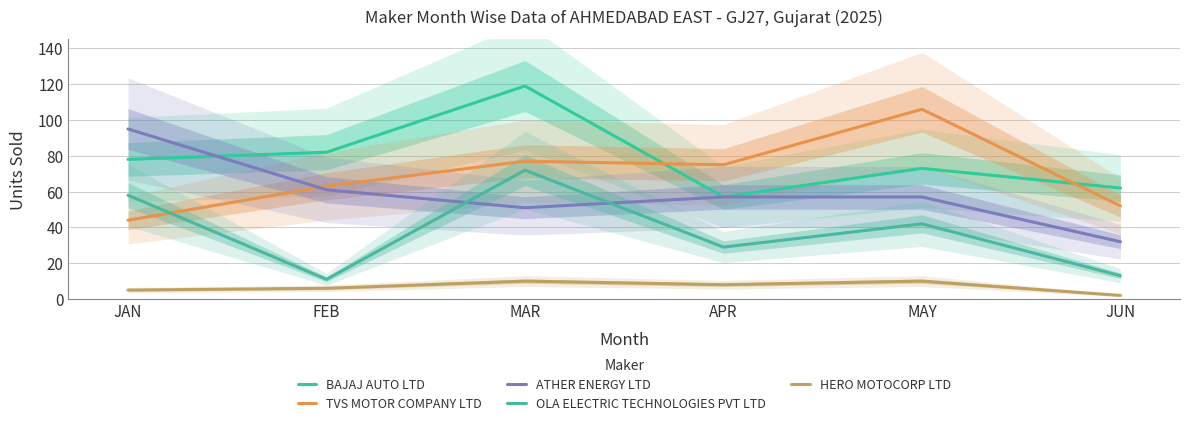

What is the label of the 6th point from the left?

JUN